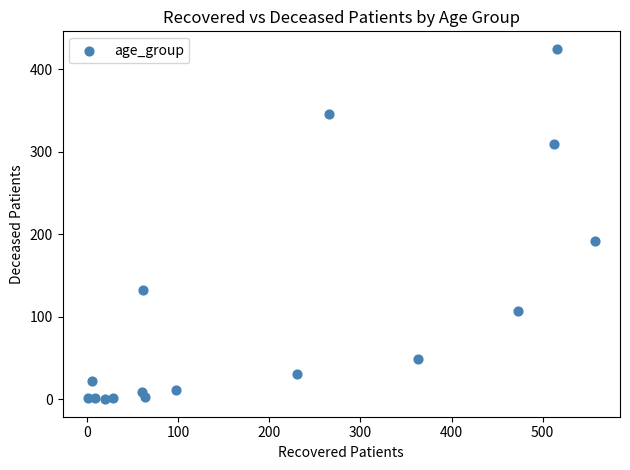

What is the range of Y values (max minus min)?

425